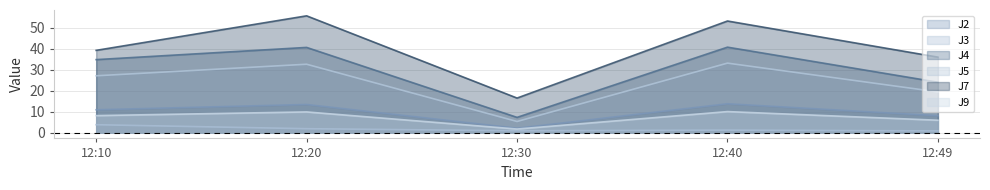

What are all the series names shown in the legend?

J2, J3, J4, J5, J7, J9